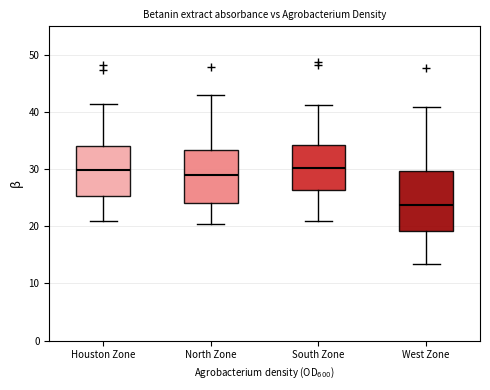

Reading left to right, read every box against the y-axis: the position of its median line, the range the box covers, and the ends of its whiskers. The values are not printed on the chart, so give them approximately, as read against the axis.

Houston Zone: median 30, box 25 to 34, whiskers 21 to 41
North Zone: median 29, box 24 to 33, whiskers 20 to 43
South Zone: median 30, box 26 to 34, whiskers 21 to 41
West Zone: median 24, box 19 to 30, whiskers 13 to 41